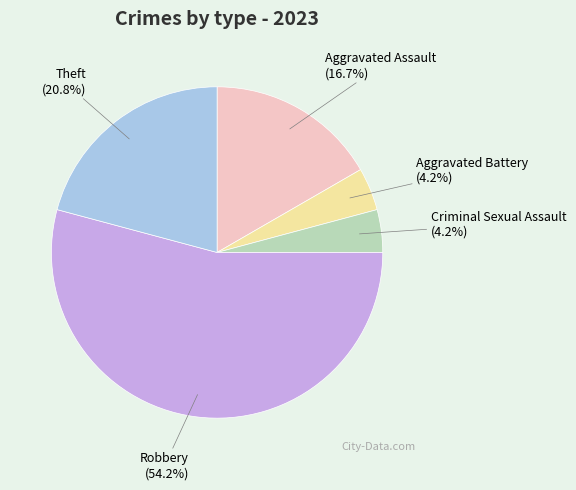

To the nearest percent, what portion does Criminal Sexual Assault represent?

4%